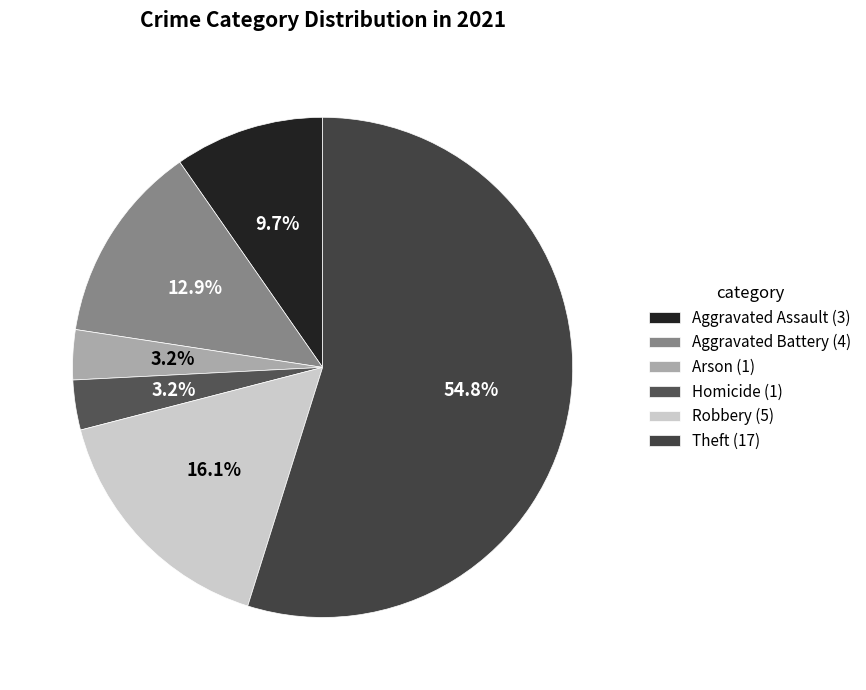

What is the largest slice in the pie chart?

Theft